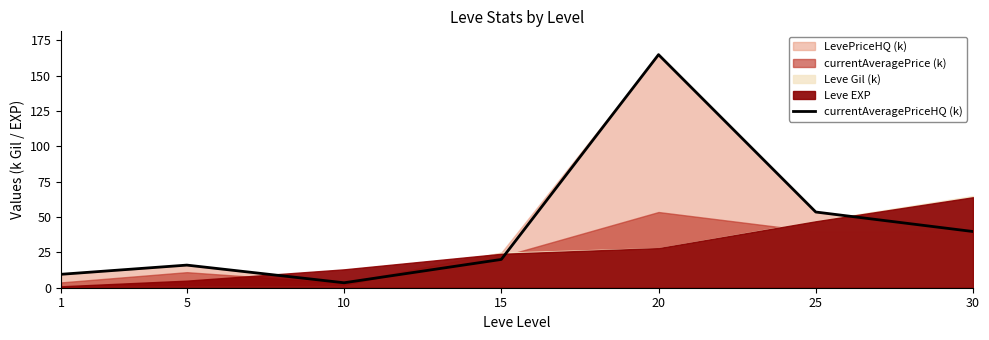

Reading left to right, extract all data points from this chart.

9.5	16.0	3.5	20.0	164.9	53.5	39.8